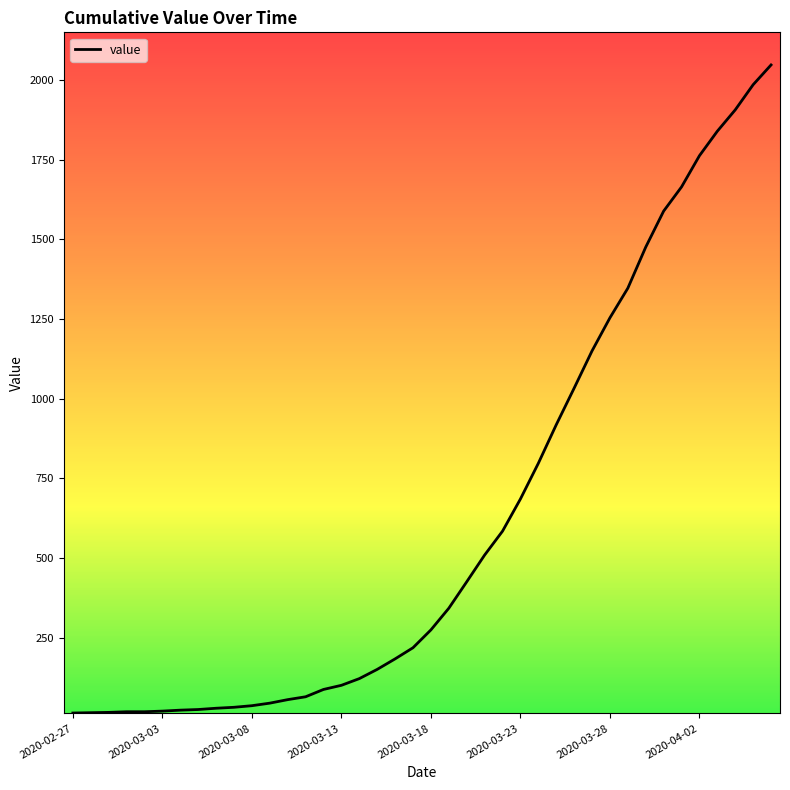

What is the difference between the maximum and minimum values?

2035